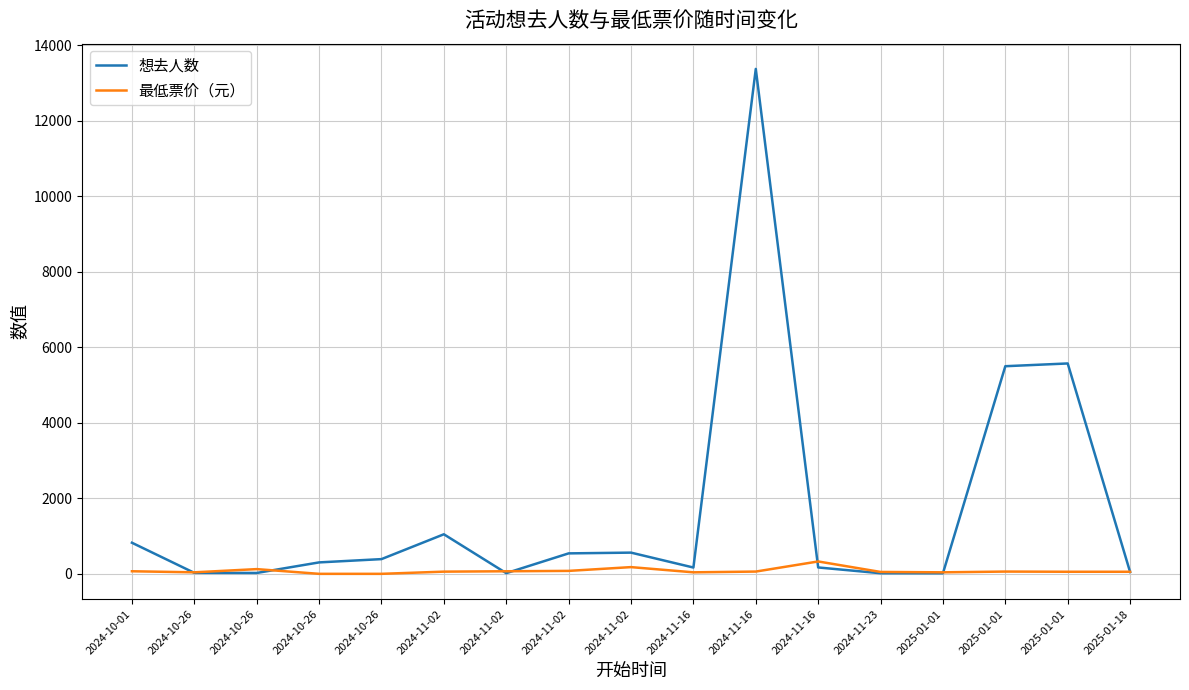

Where do 想去人数 and 最低票价（元） first cross each other?

2024-10-01 and 2024-10-26